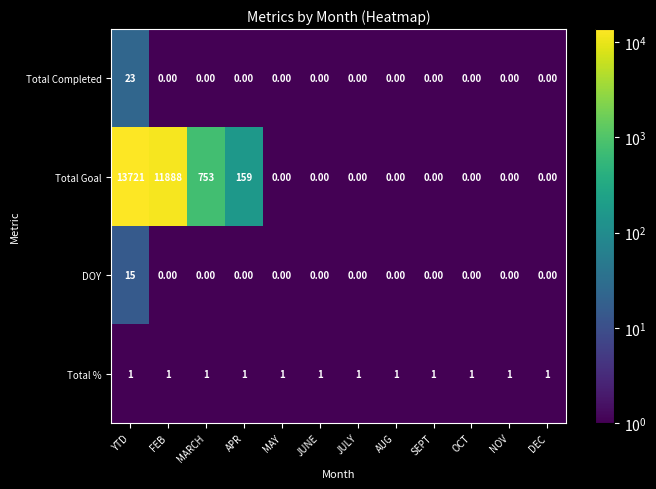

What is the total value across all series at YTD?

13760